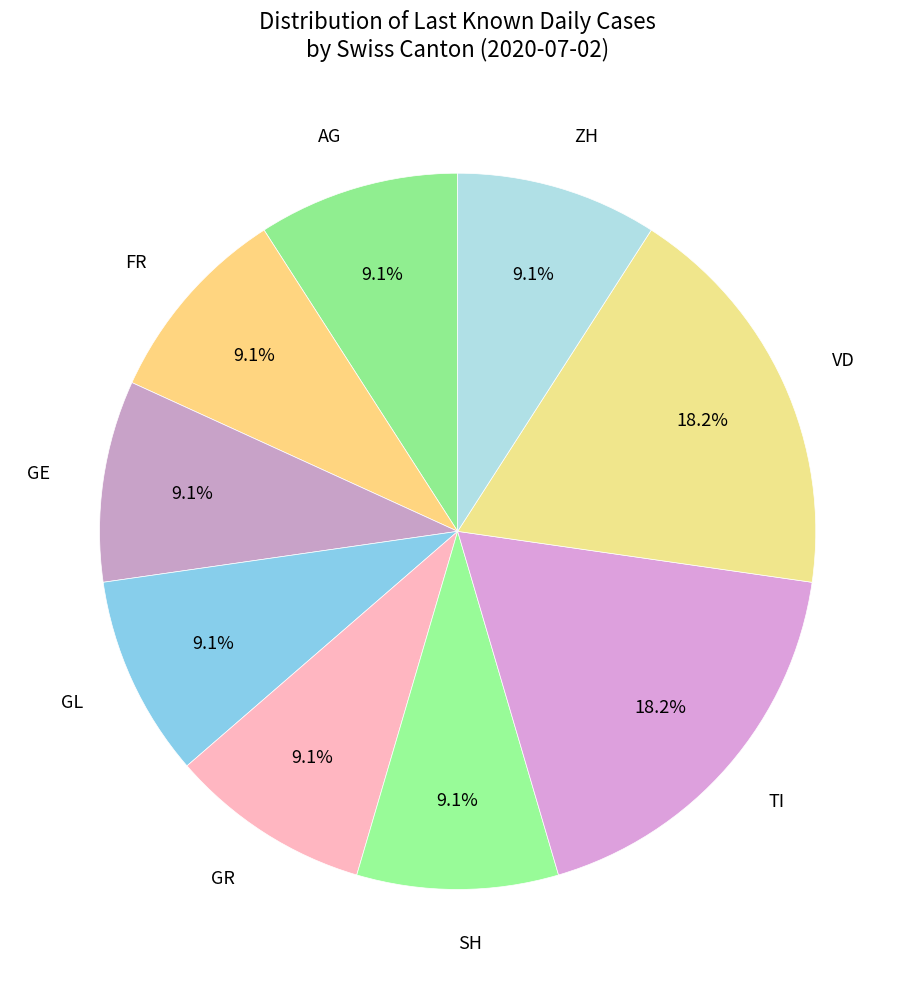

Count the number of slices in the pie.

9